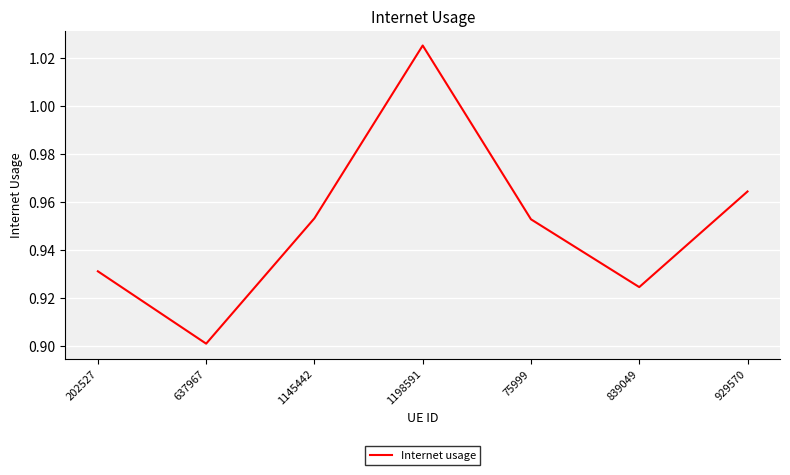

True or false: there are more than 2 points higher than both neighbors.

False